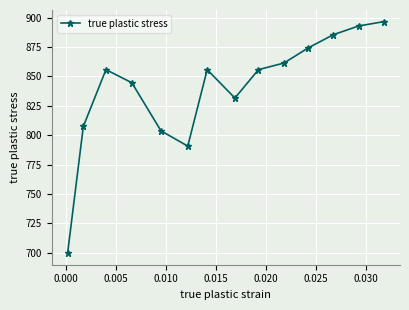

Is this an area chart (filled region under the line)?

No